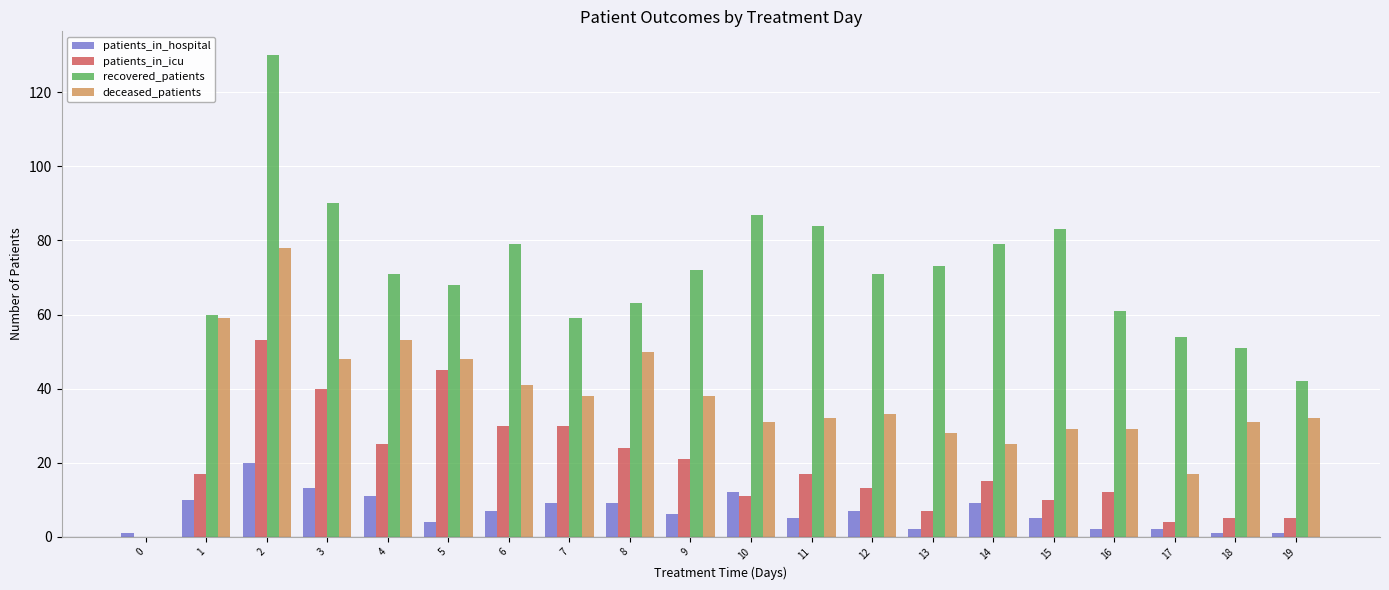

Reading left to right, what are all the values shown in this chart?

patients_in_hospital: 0=1	1=10	2=20	3=13	4=11	5=4	6=7	7=9	8=9	9=6	10=12	11=5	12=7	13=2	14=9	15=5	16=2	17=2	18=1	19=1
patients_in_icu: 0=0	1=17	2=53	3=40	4=25	5=45	6=30	7=30	8=24	9=21	10=11	11=17	12=13	13=7	14=15	15=10	16=12	17=4	18=5	19=5
recovered_patients: 0=0	1=60	2=130	3=90	4=71	5=68	6=79	7=59	8=63	9=72	10=87	11=84	12=71	13=73	14=79	15=83	16=61	17=54	18=51	19=42
deceased_patients: 0=0	1=59	2=78	3=48	4=53	5=48	6=41	7=38	8=50	9=38	10=31	11=32	12=33	13=28	14=25	15=29	16=29	17=17	18=31	19=32